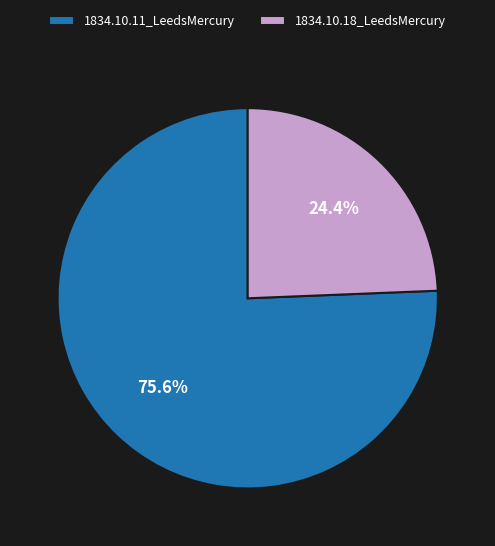

To the nearest percent, what is the difference between the largest and smallest slice percentages?

51%